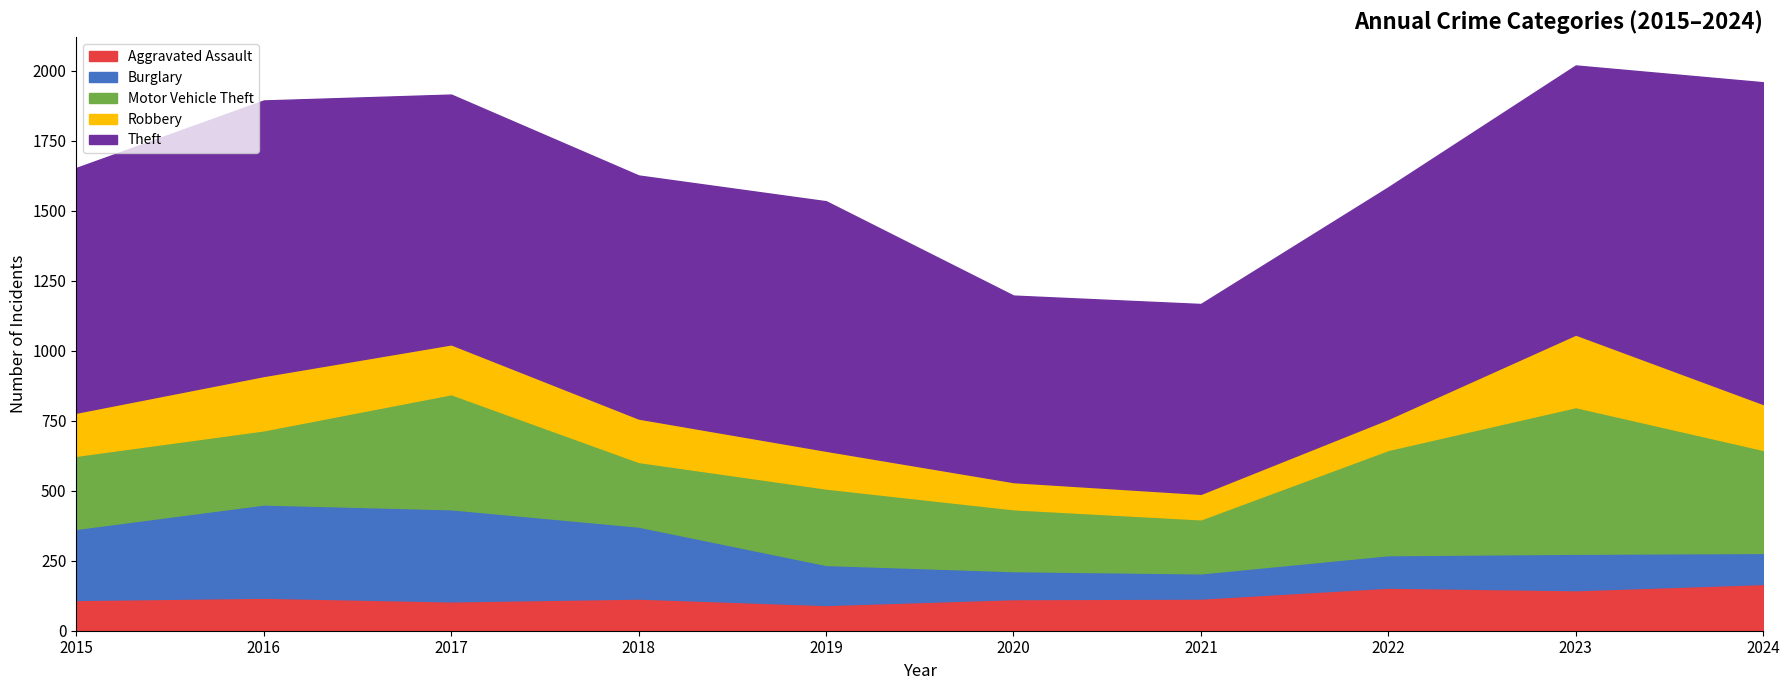

Does the chart have visible grid lines?

No